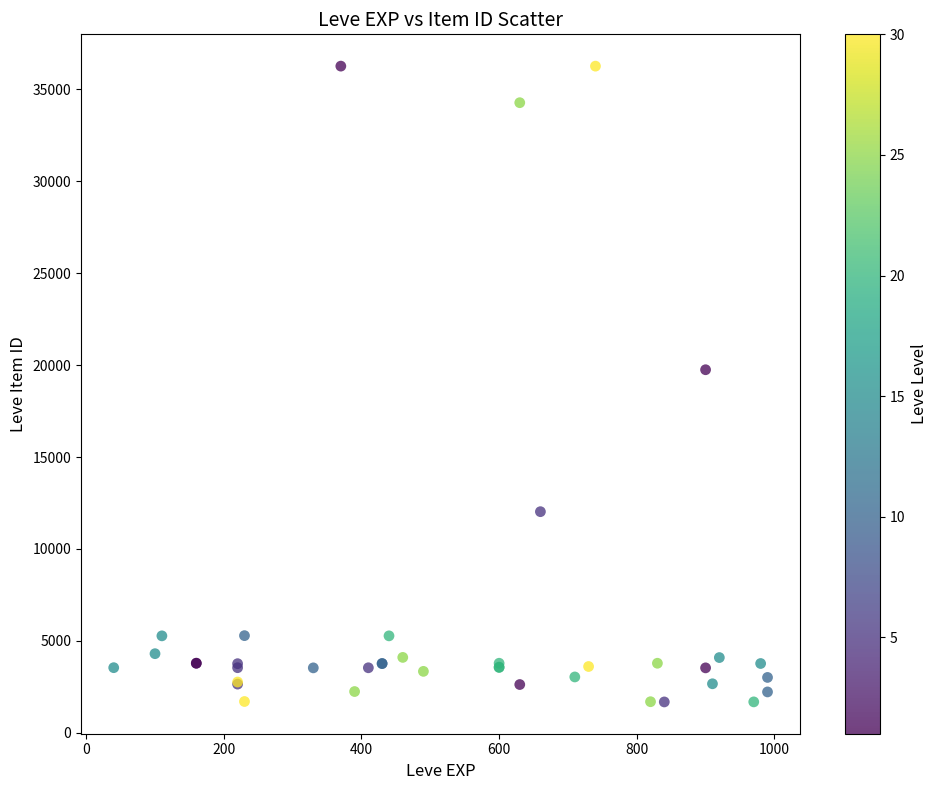

What Y value in the scatter plot is closest to 18967?

19744